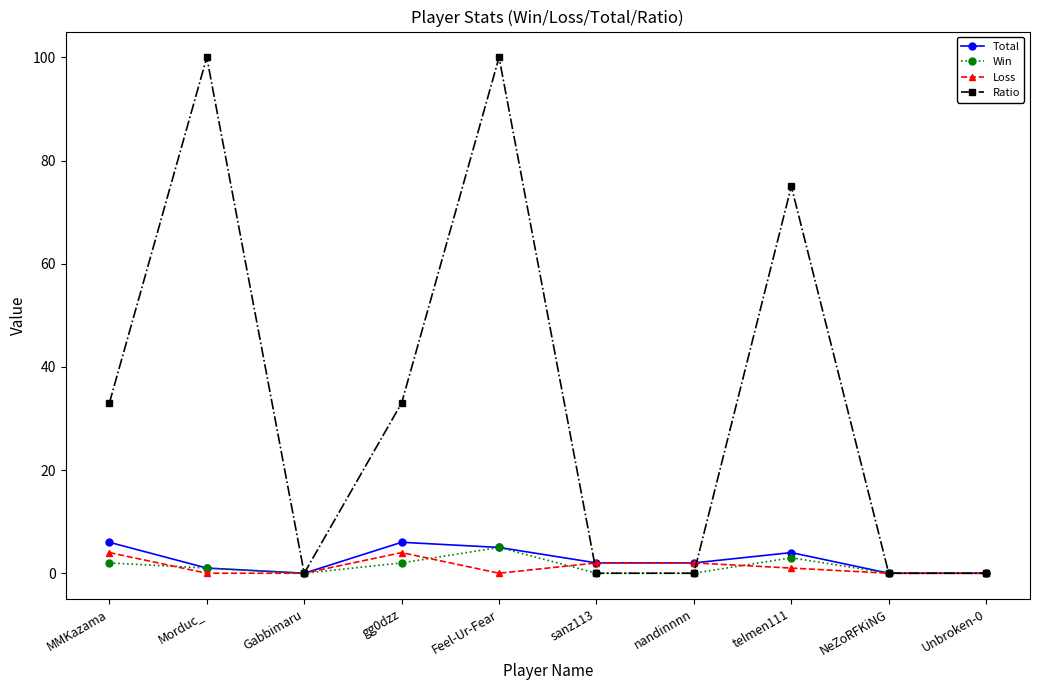

Between sanz113 and telmen111, which series saw the biggest shift?

Ratio